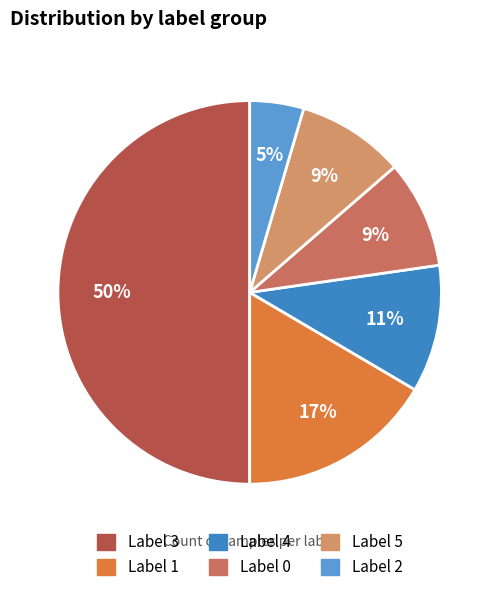

How many segments does this pie chart have?

6